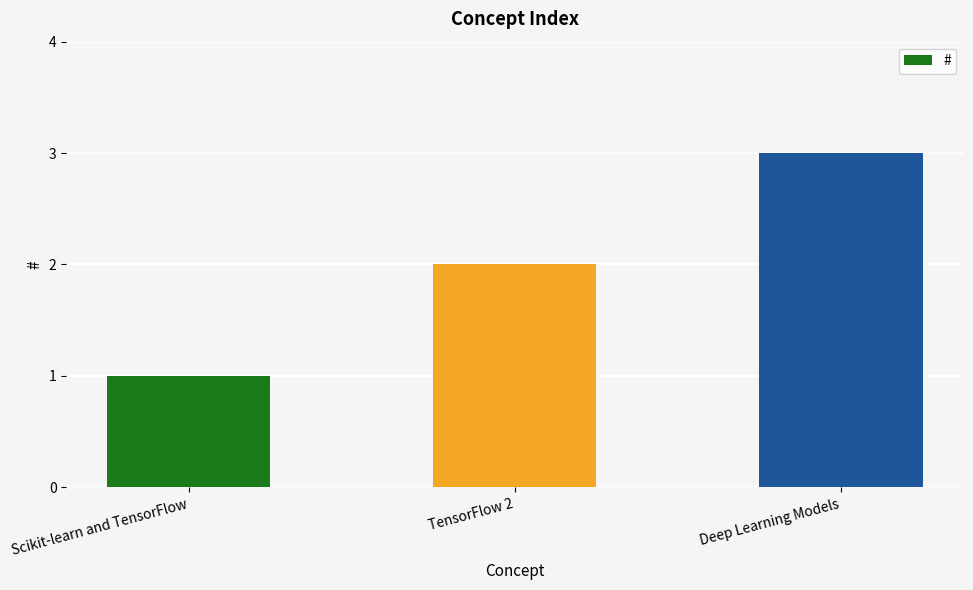

Rank the categories by value from highest to lowest.

Deep Learning Models, TensorFlow 2, Scikit-learn and TensorFlow